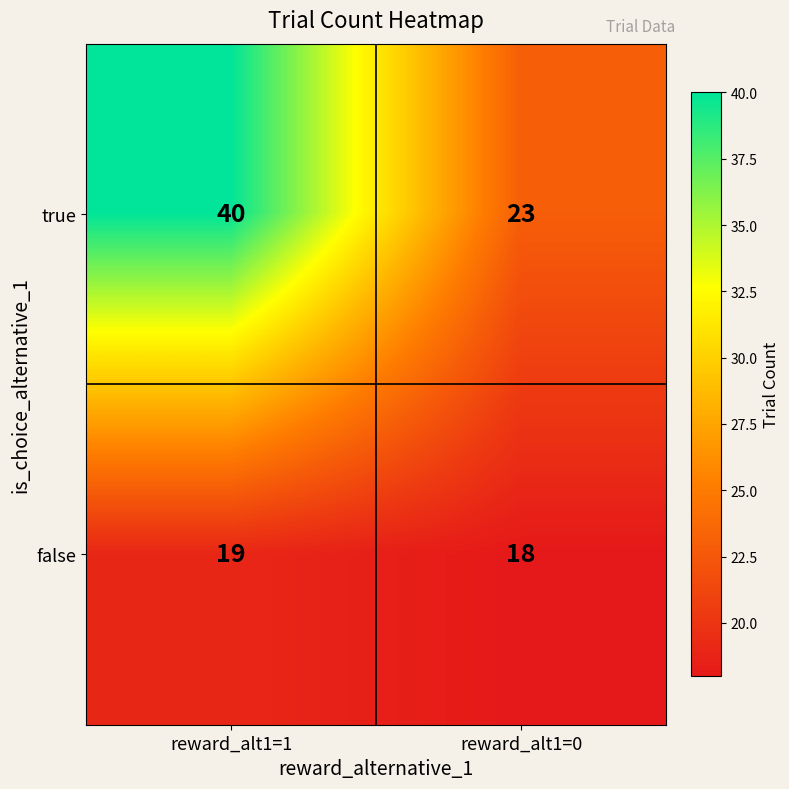

What is the approximate value of true at reward_alt1=0?

23